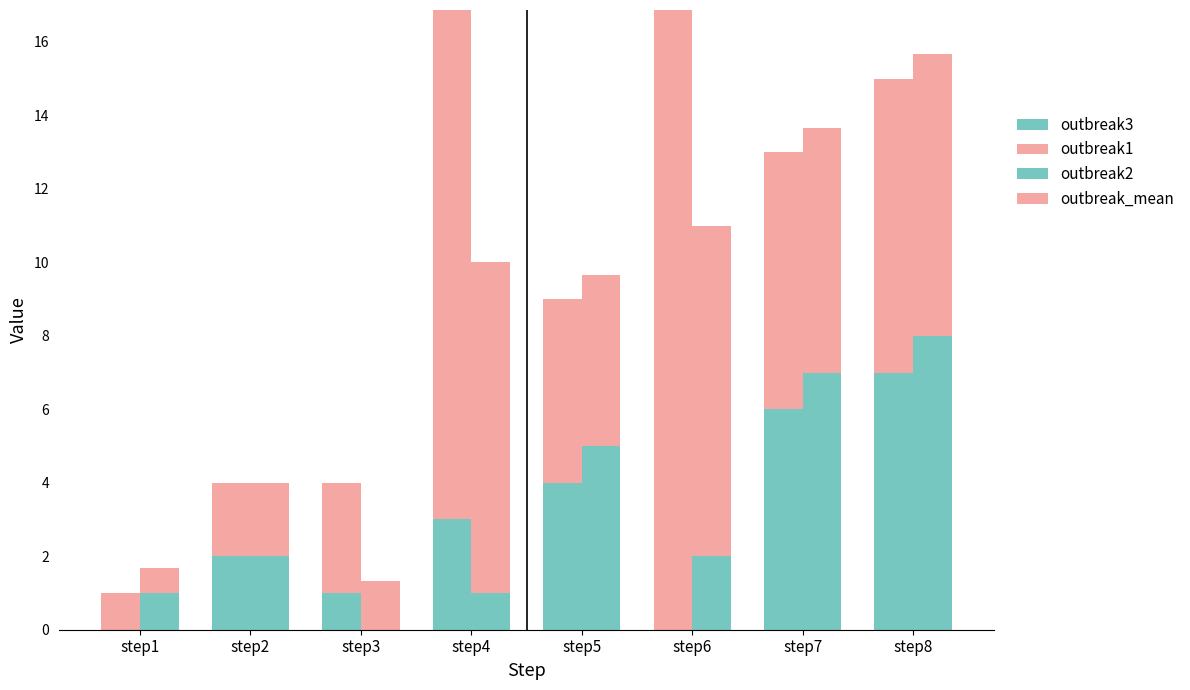

Reading left to right, what are all the values shown in this chart?

outbreak3: step1=0.0	step2=2.0	step3=1.0	step4=3.0	step5=4.0	step6=0.0	step7=6.0	step8=7.0
outbreak1: step1=1.0	step2=2.0	step3=3.0	step4=23.0	step5=5.0	step6=25.0	step7=7.0	step8=8.0
outbreak2: step1=1.0	step2=2.0	step3=0.0	step4=1.0	step5=5.0	step6=2.0	step7=7.0	step8=8.0
outbreak_mean: step1=0.7	step2=2.0	step3=1.3	step4=9.0	step5=4.7	step6=9.0	step7=6.7	step8=7.7